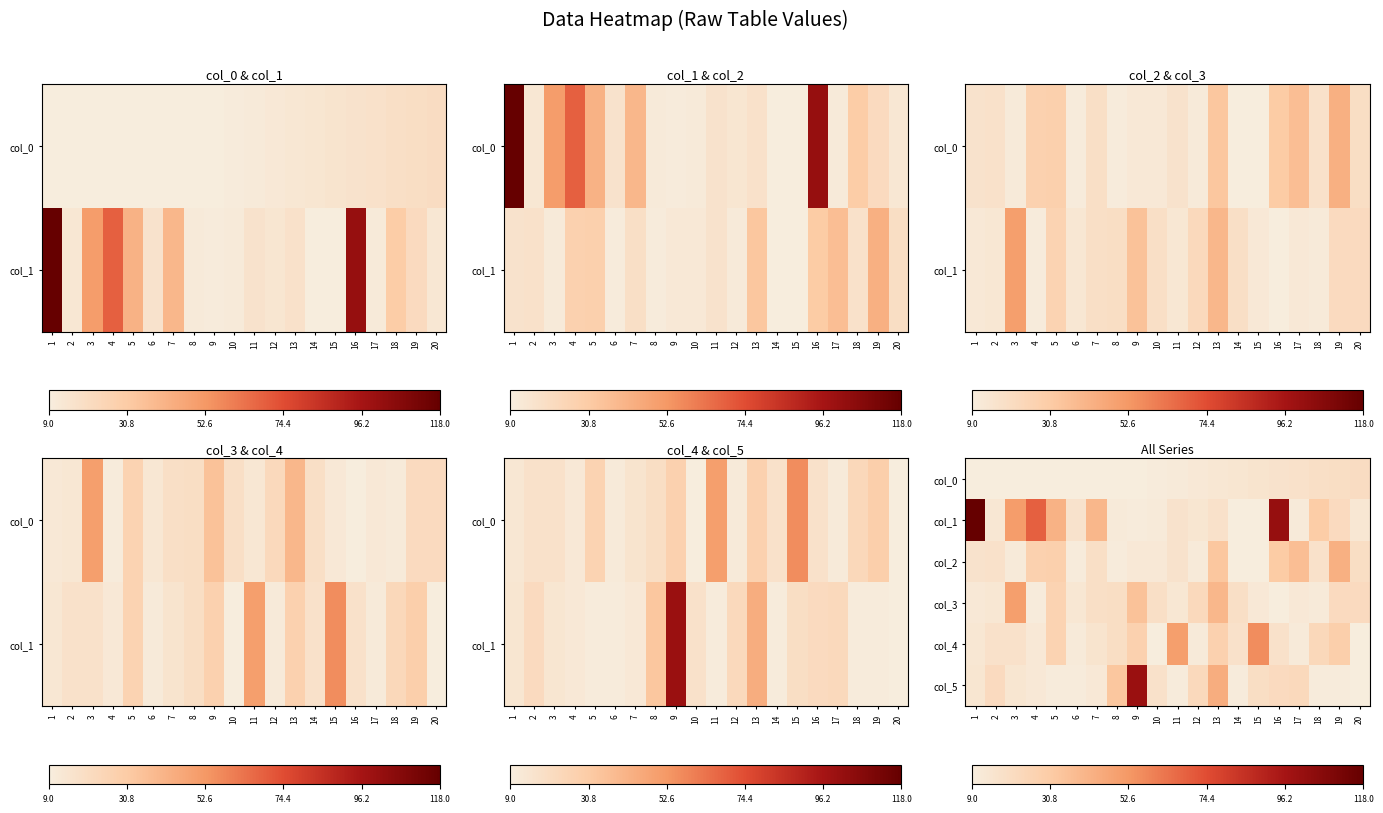

How many values in the col_2 series exceed 17?

8